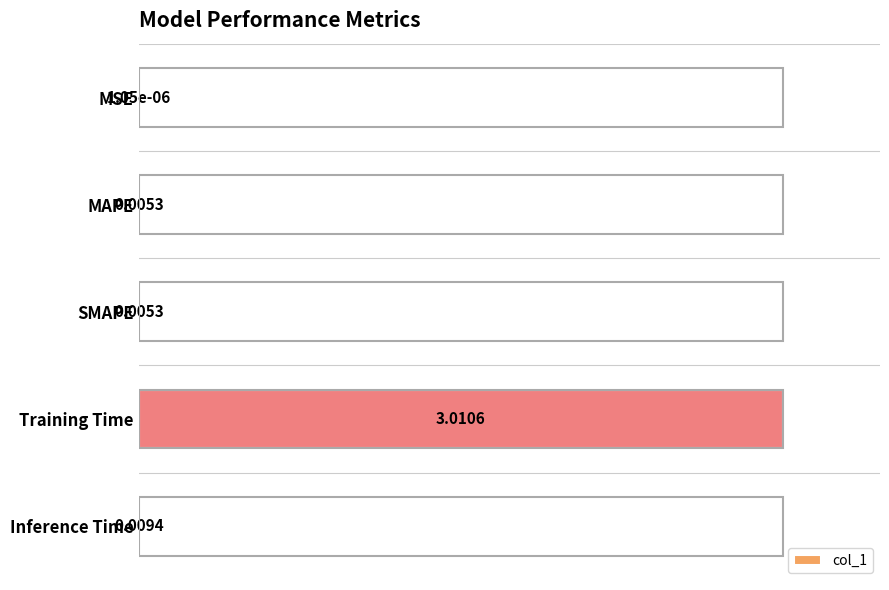

Between MSE and MAPE, which is larger?

MAPE